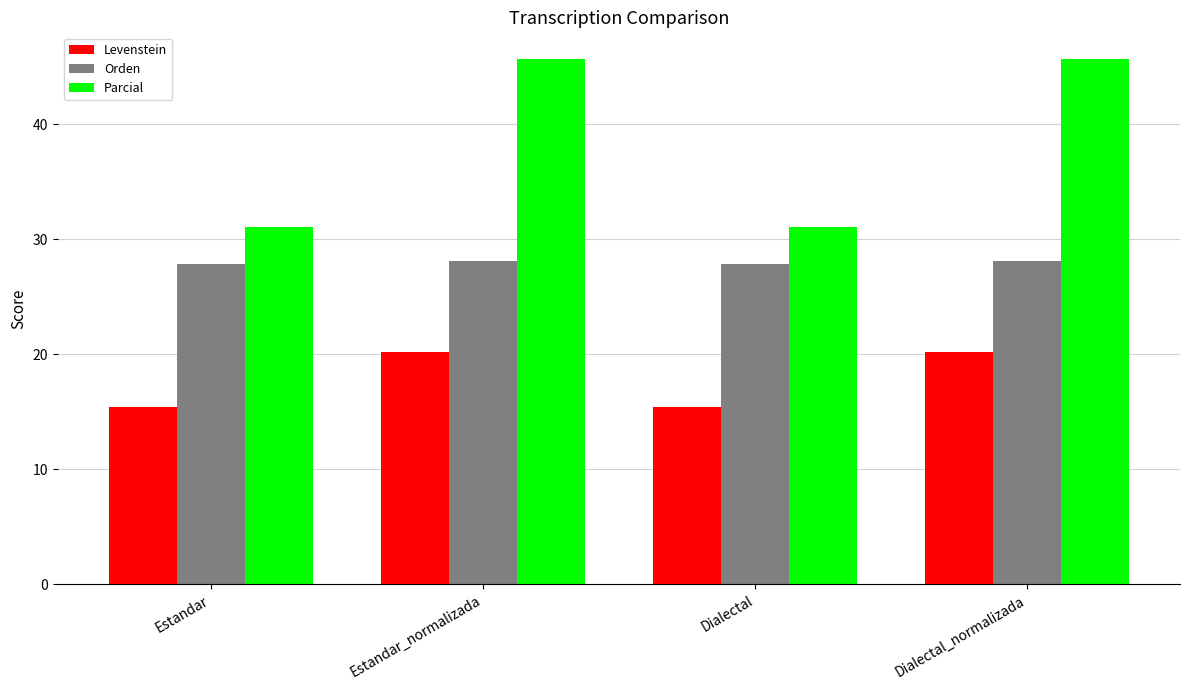

What is the value of the Parcial bar at the 4th from the left?

45.7